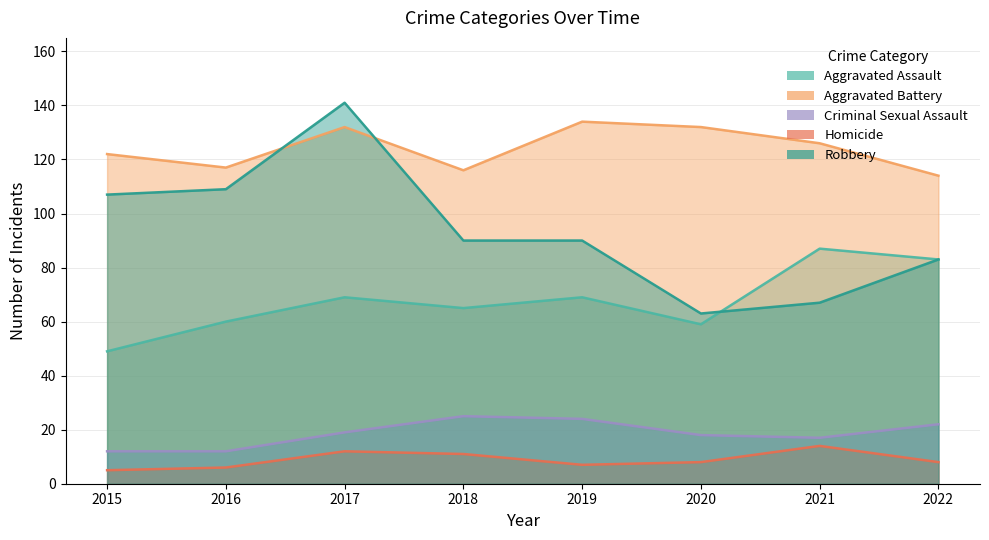

Which series has the largest total across all categories?

Aggravated Battery